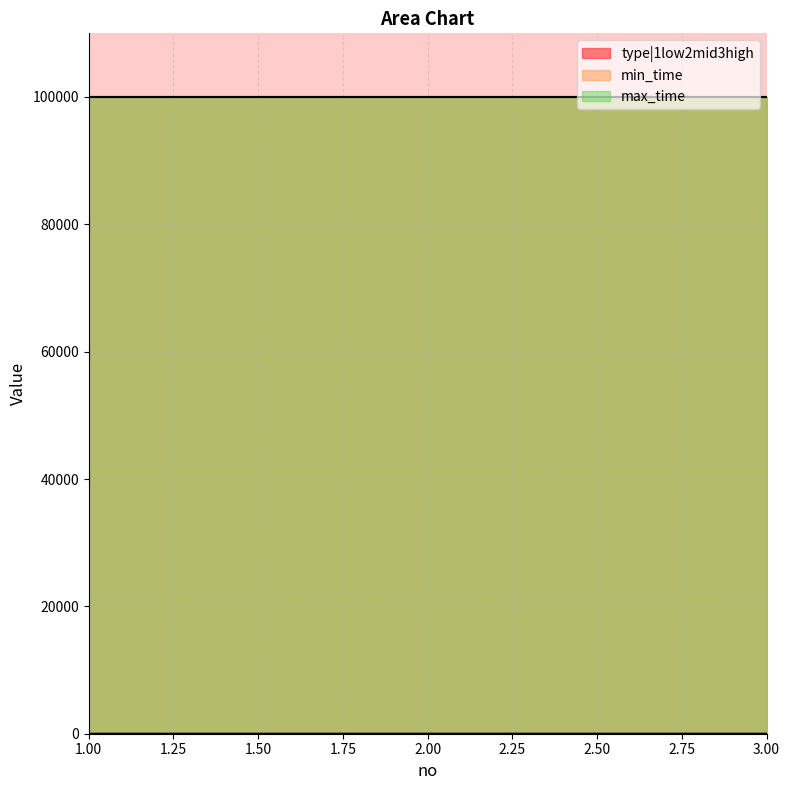

The type|1low2mid3high series shows 1 at 1. True or false?

False